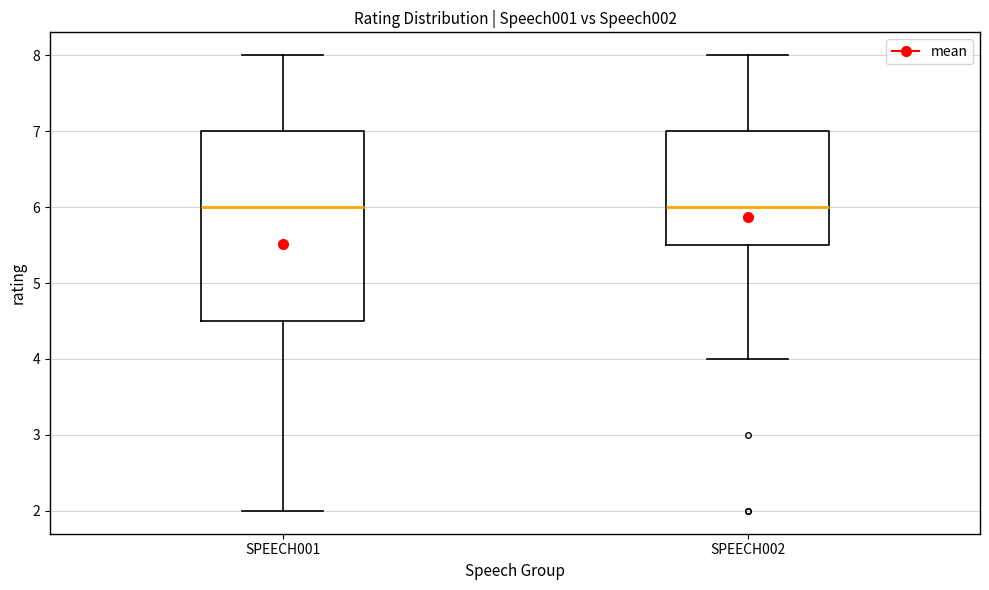

Where does the median line of the box for SPEECH001 sit on the y-axis? The values are not printed on the chart, so give them approximately, as read against the axis.

6.0